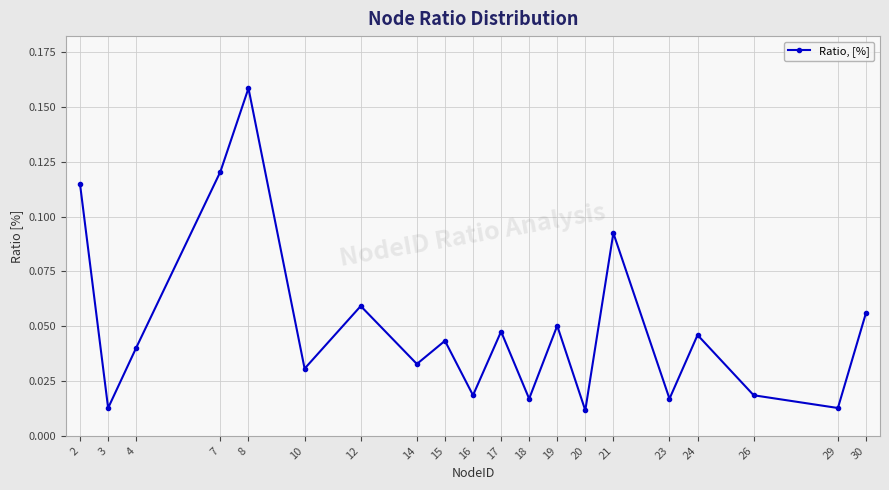

Is it true that the value at 17 is 0.1?

False